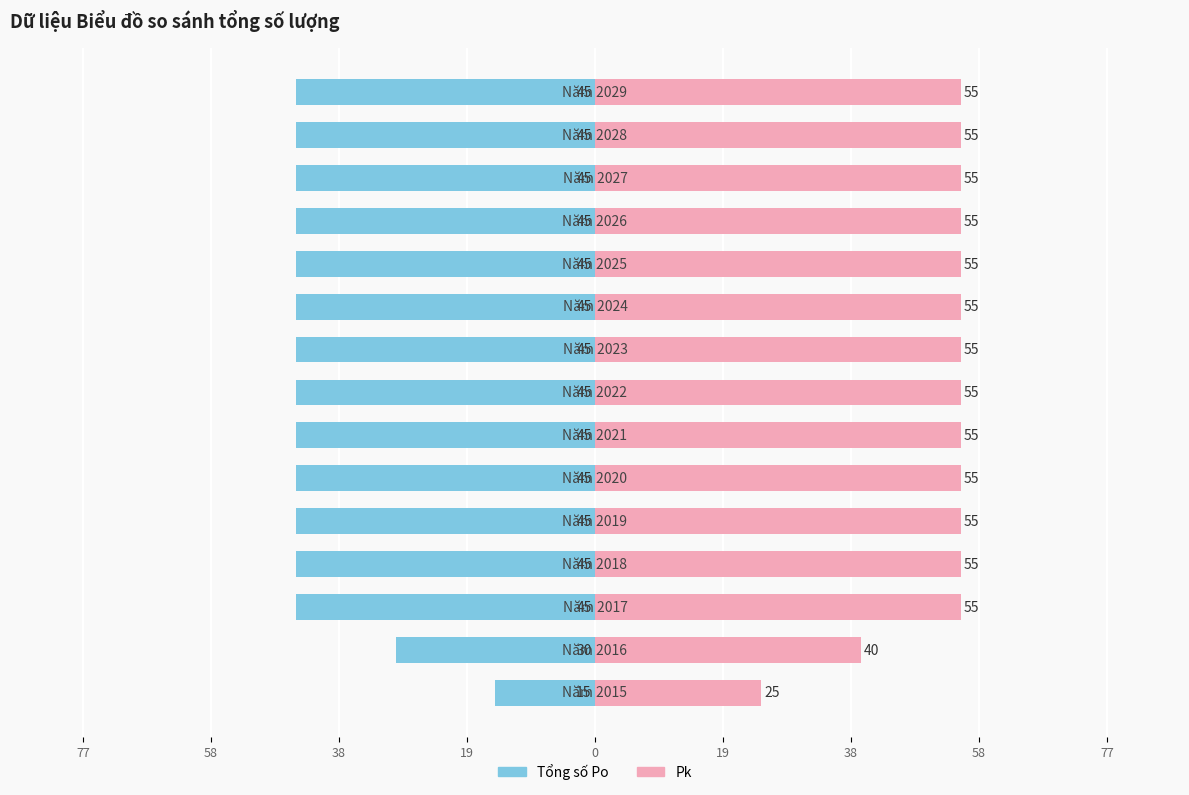

How many values in the Pk series are below 55?

2